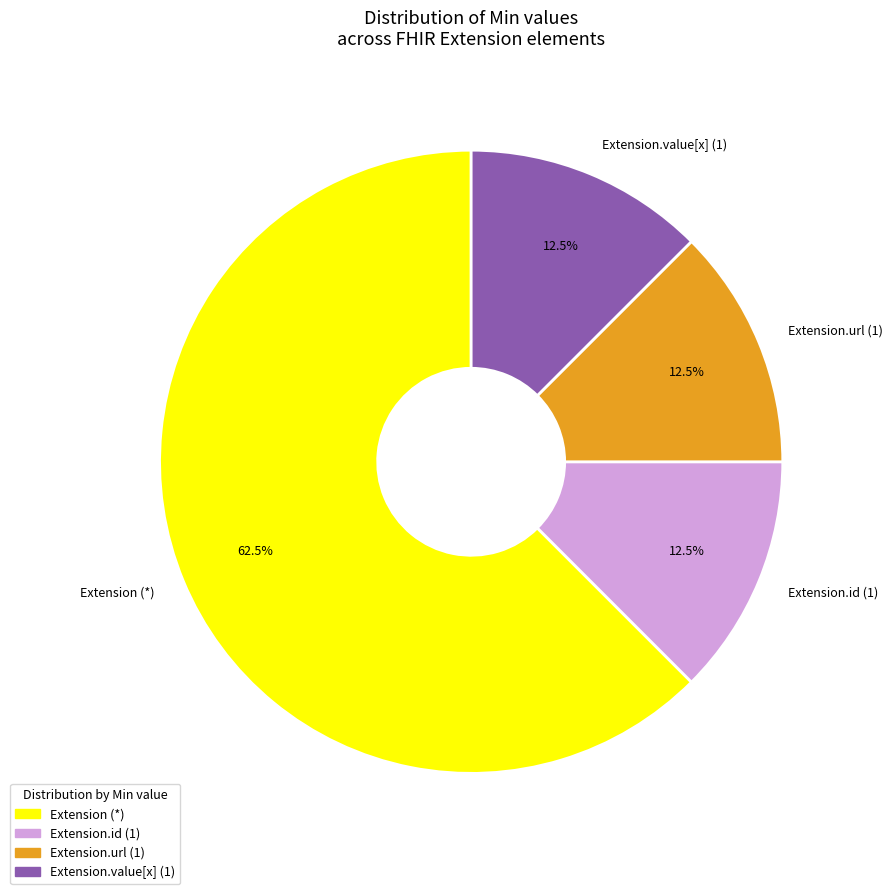

Does any single category account for the majority?

Yes